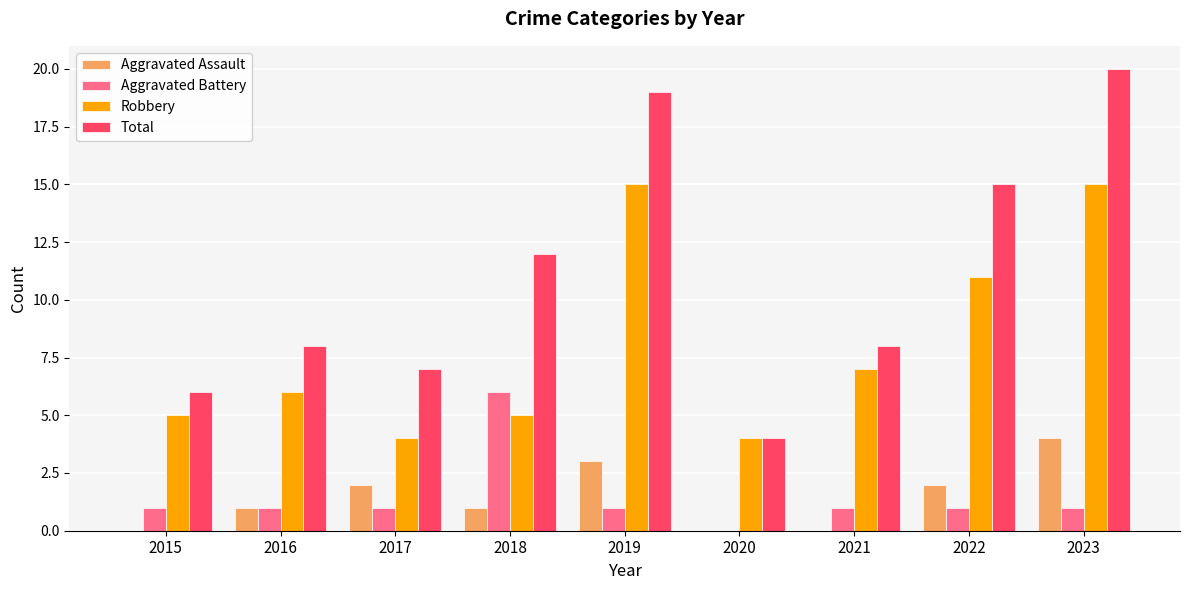

What is the difference between the Total values at 2015 and 2021?

2